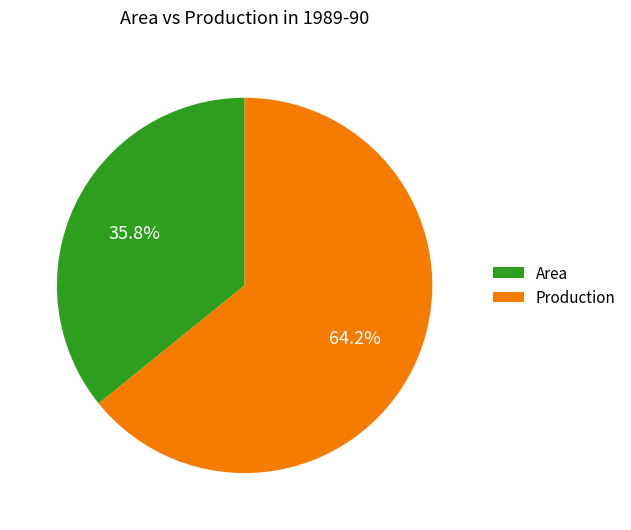

What percentage is the Production slice, to the nearest percent?

64%